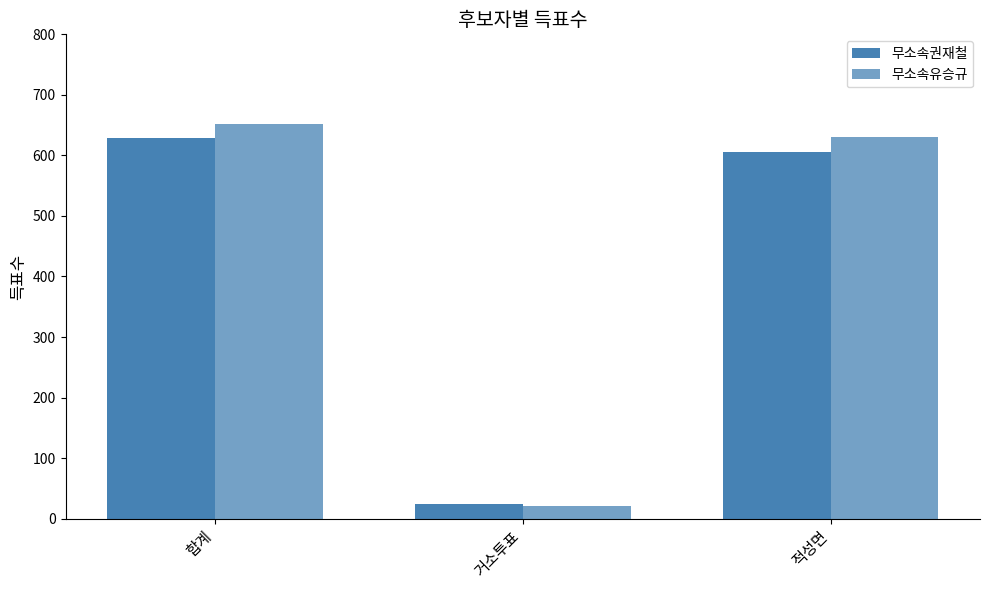

Are the bars horizontal?

No